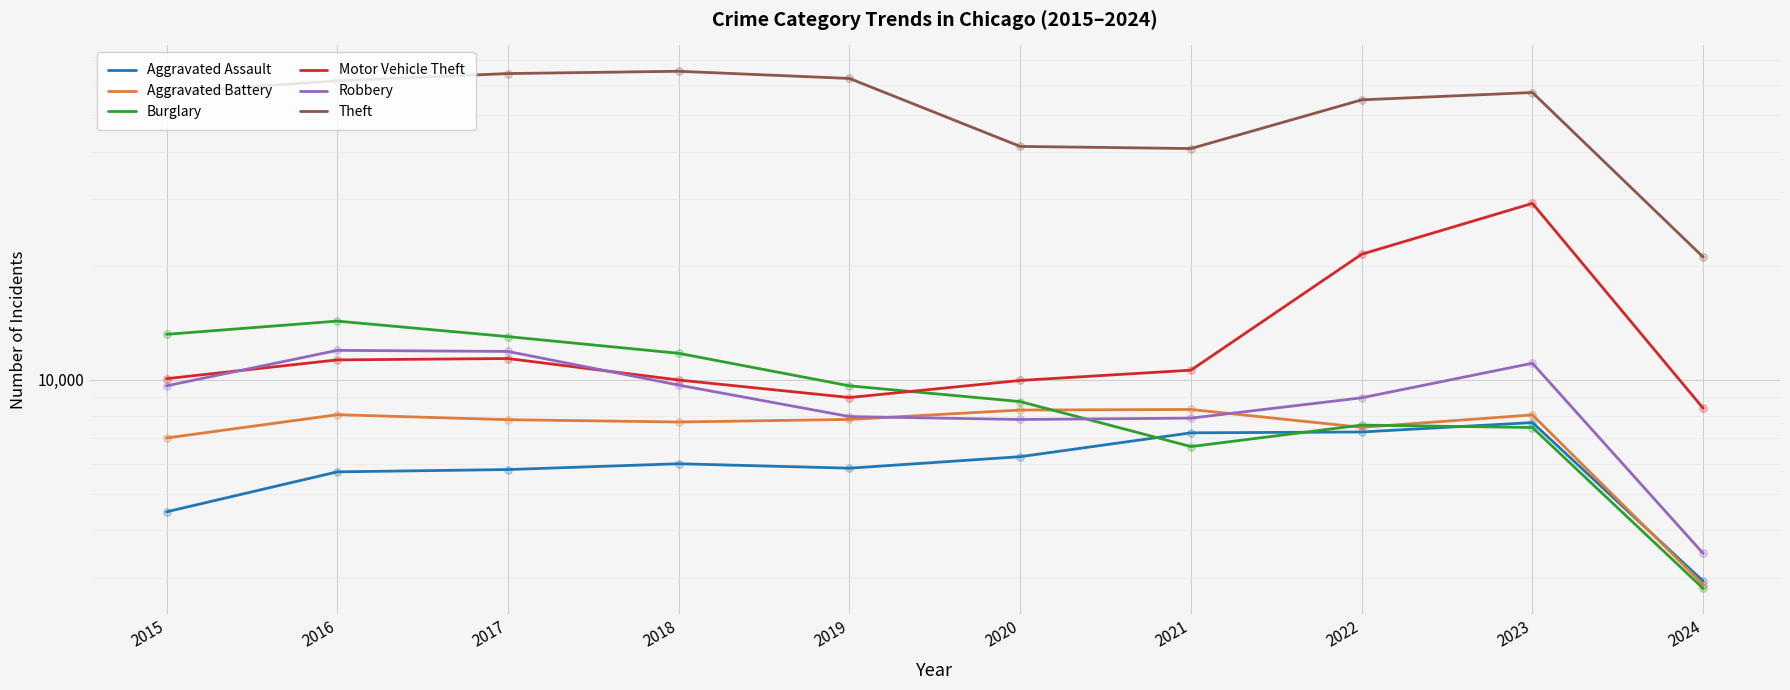

Which series has the widest spread of Y values?

Theft